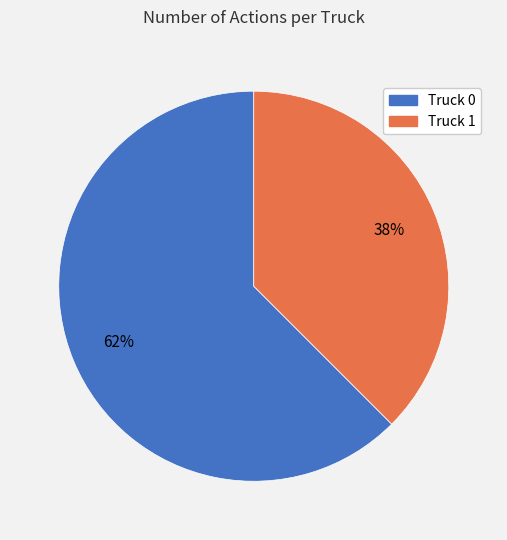

Which category has the smallest portion of the pie?

Truck 1